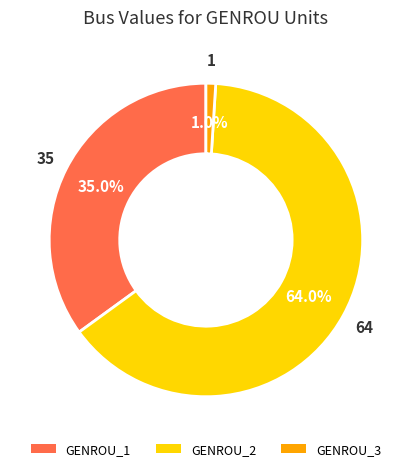

Rank the categories by value from highest to lowest.

GENROU_2, GENROU_1, GENROU_3